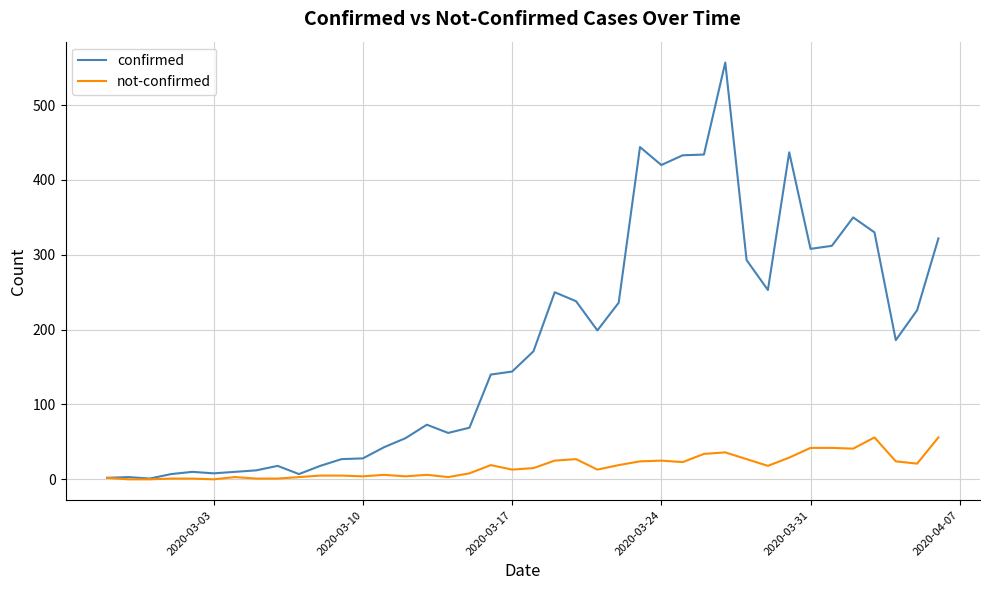

Which series has the widest spread of values?

confirmed